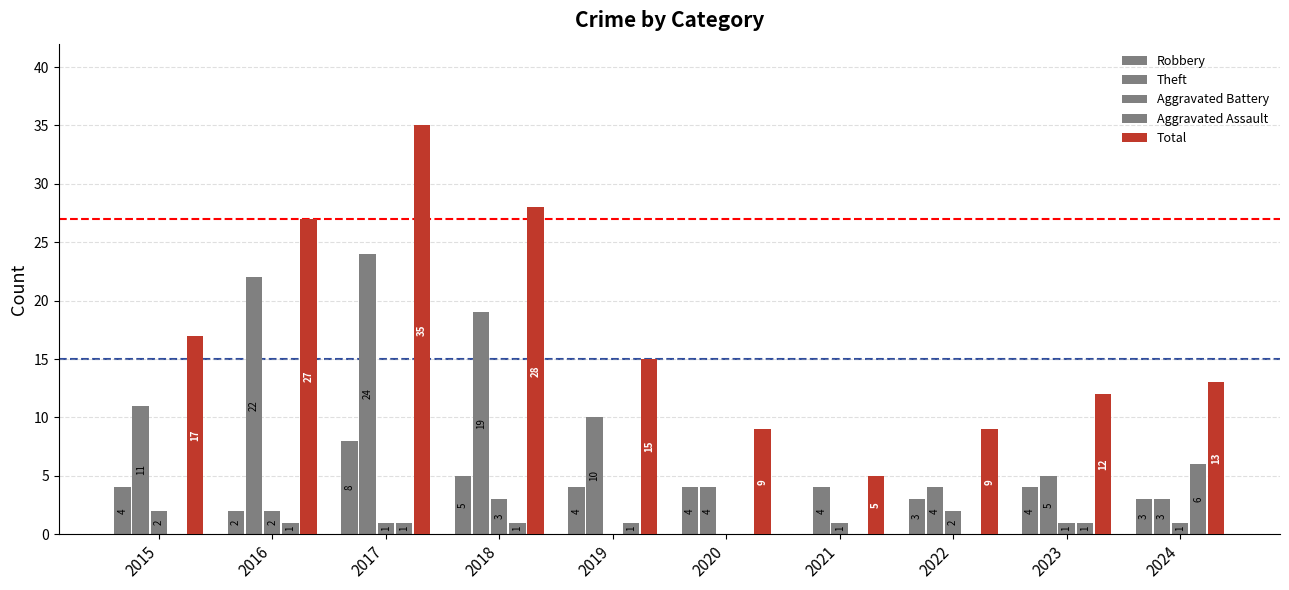

How many positive values does the Aggravated Assault series have?

6